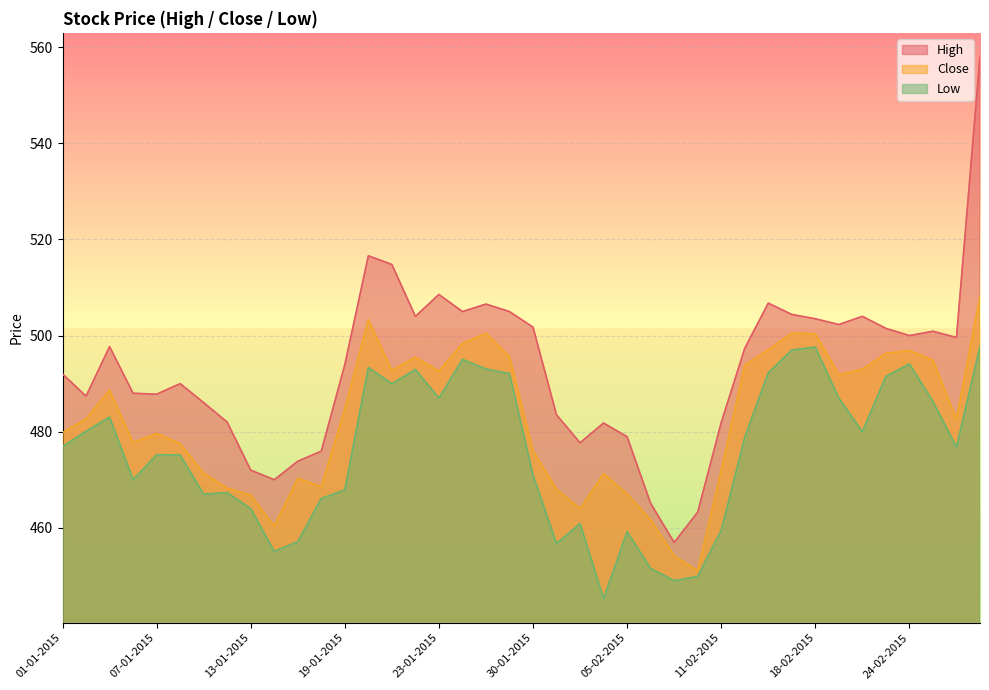

What are all the series names shown in the legend?

High, Close, Low